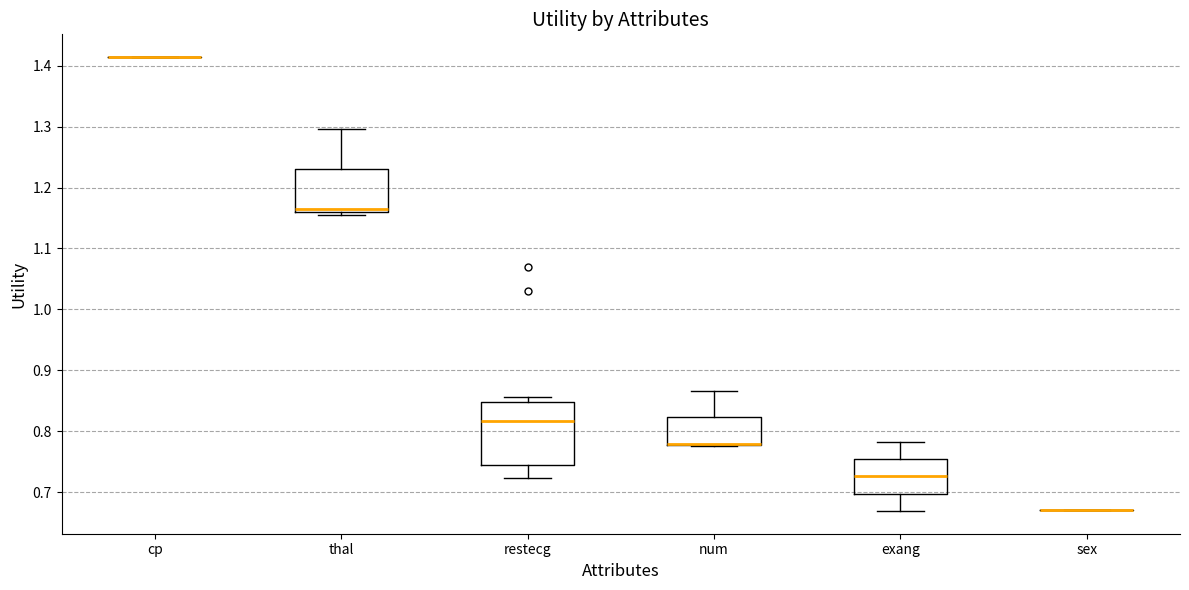

Reading left to right, read every box against the y-axis: the position of its median line, the range the box covers, and the ends of its whiskers. The values are not printed on the chart, so give them approximately, as read against the axis.

cp: box collapsed to a line at 1.41, whiskers 1.41 to 1.41
thal: median 1.16 (just above the box's lower edge), box 1.16 to 1.23, whiskers 1.15 to 1.30
restecg: median 0.82, box 0.74 to 0.85, whiskers 0.72 to 0.86
num: median 0.78 (drawn on the box's lower edge), box 0.78 to 0.82, whiskers 0.78 to 0.87
exang: median 0.73, box 0.70 to 0.75, whiskers 0.67 to 0.78
sex: box collapsed to a line at 0.67, whiskers 0.67 to 0.67